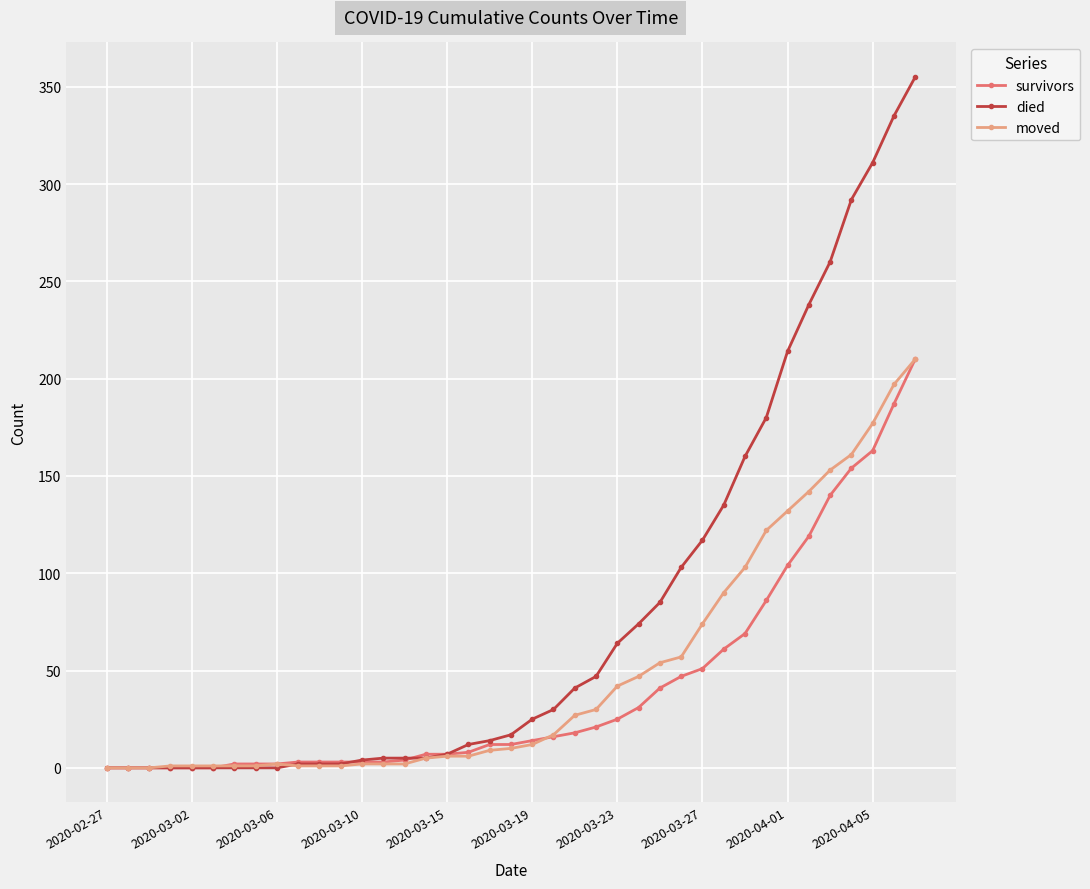

What is the highest value of the moved series?

210